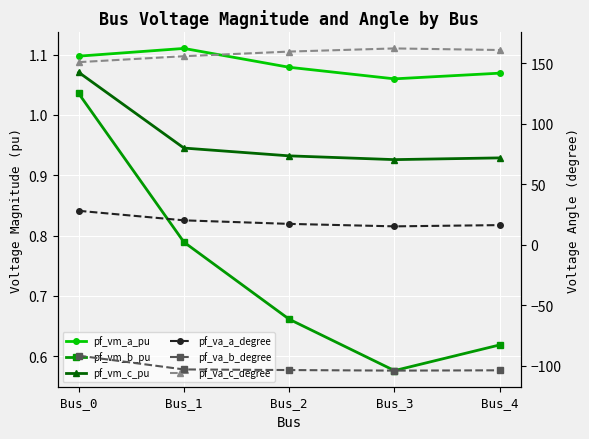

How many interior local valleys does the pf_vm_a_pu series have?

1